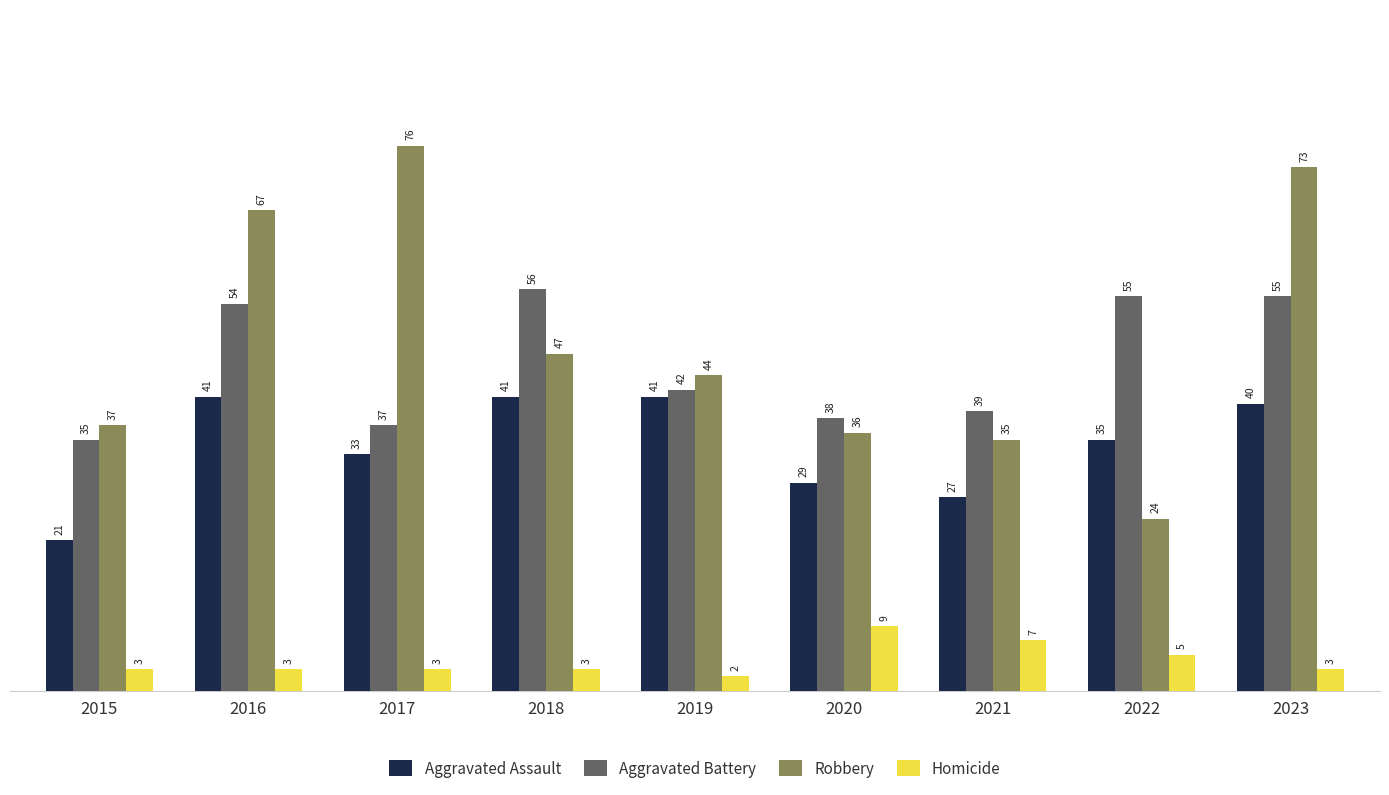

What is the difference between the maximum and second lowest values in the Robbery series?

41